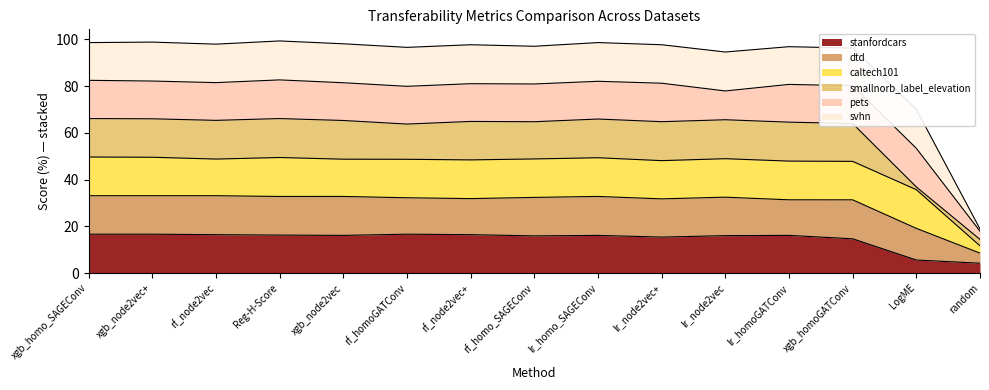

At which label is stanfordcars closest to 62?

xgb_homoGATConv